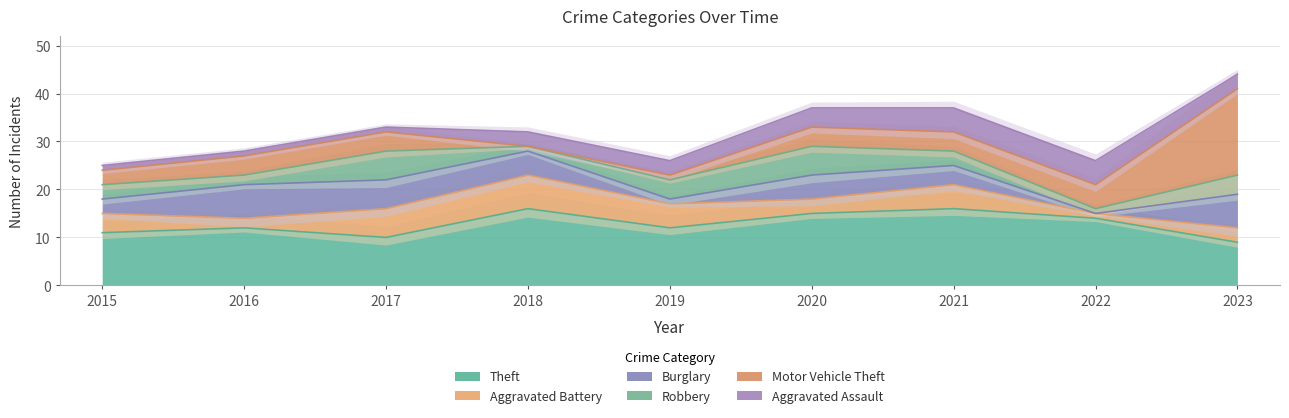

True or false: Burglary and Theft cross at least once.

False